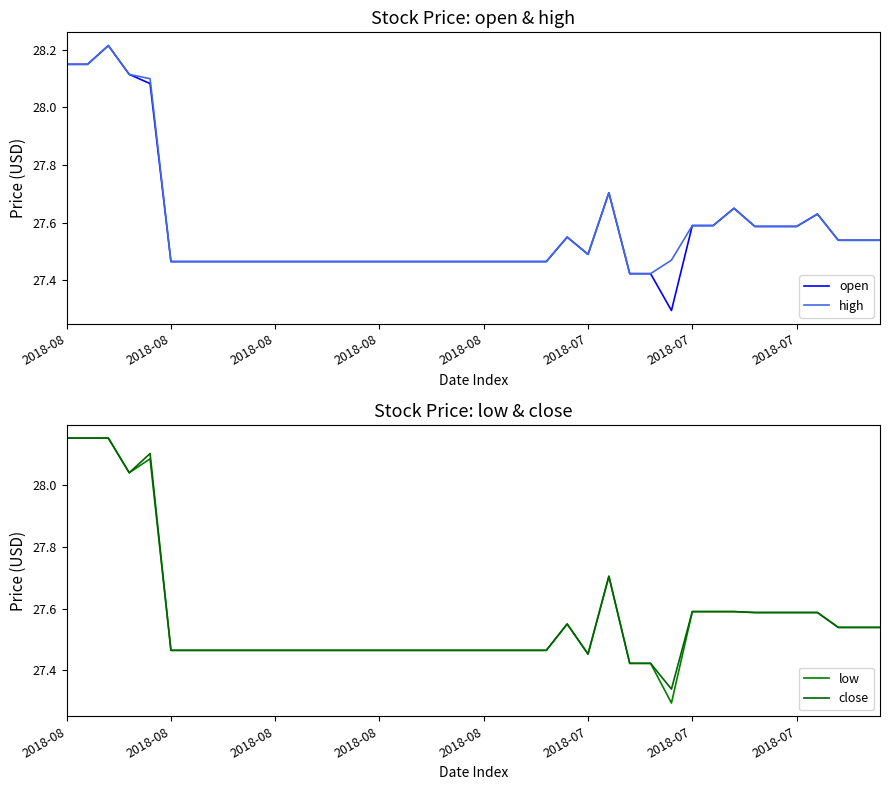

Reading left to right, what are all the values shown in this chart?

open: 28.1	28.1	28.2	28.1	28.1	27.5	27.5	27.5	27.5	27.5	27.5	27.5	27.5	27.5	27.5	27.5	27.5	27.5	27.5	27.5	27.5	27.5	27.5	27.5	27.6	27.5	27.7	27.4	27.4	27.3	27.6	27.6	27.6	27.6	27.6	27.6	27.6	27.5	27.5	27.5
high: 28.1	28.1	28.2	28.1	28.1	27.5	27.5	27.5	27.5	27.5	27.5	27.5	27.5	27.5	27.5	27.5	27.5	27.5	27.5	27.5	27.5	27.5	27.5	27.5	27.6	27.5	27.7	27.4	27.4	27.5	27.6	27.6	27.6	27.6	27.6	27.6	27.6	27.5	27.5	27.5
low: 28.1	28.1	28.1	28.0	28.1	27.5	27.5	27.5	27.5	27.5	27.5	27.5	27.5	27.5	27.5	27.5	27.5	27.5	27.5	27.5	27.5	27.5	27.5	27.5	27.6	27.5	27.7	27.4	27.4	27.3	27.6	27.6	27.6	27.6	27.6	27.6	27.6	27.5	27.5	27.5
close: 28.1	28.1	28.1	28.0	28.1	27.5	27.5	27.5	27.5	27.5	27.5	27.5	27.5	27.5	27.5	27.5	27.5	27.5	27.5	27.5	27.5	27.5	27.5	27.5	27.6	27.5	27.7	27.4	27.4	27.3	27.6	27.6	27.6	27.6	27.6	27.6	27.6	27.5	27.5	27.5